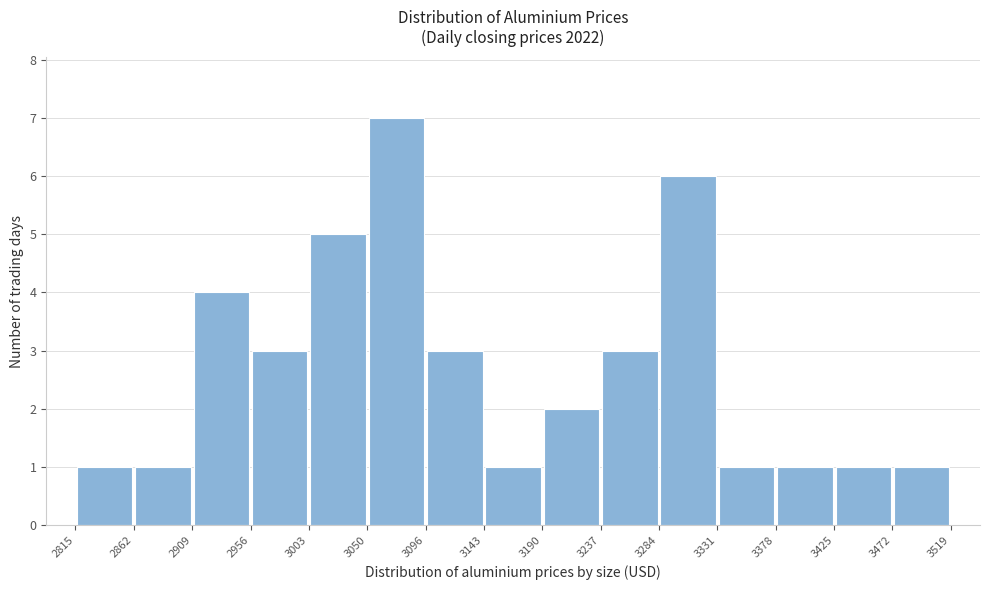

Reading left to right, transcribe this chart: for each bar, give the range it covers on the x-axis and its height. The values are not printed on the chart, so give them approximately, as read against the axis.

2815 to 2862: 1
2862 to 2909: 1
2909 to 2956: 4
2956 to 3003: 3
3003 to 3050: 5
3050 to 3096: 7
3096 to 3143: 3
3143 to 3190: 1
3190 to 3237: 2
3237 to 3284: 3
3284 to 3331: 6
3331 to 3378: 1
3378 to 3425: 1
3425 to 3472: 1
3472 to 3519: 1